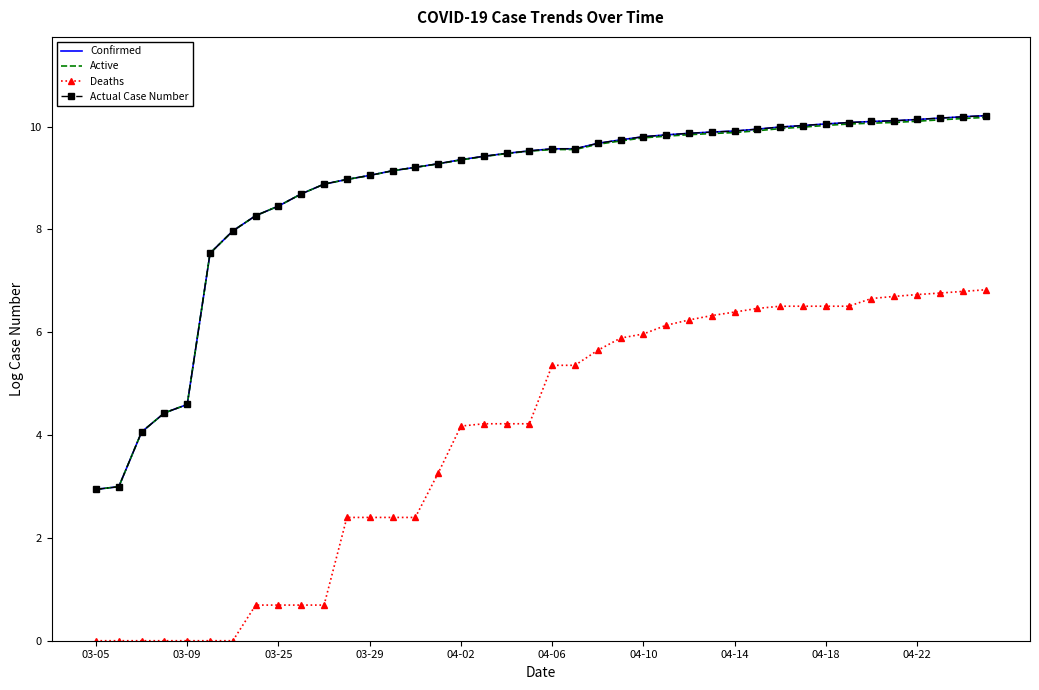

Does the chart have visible grid lines?

No